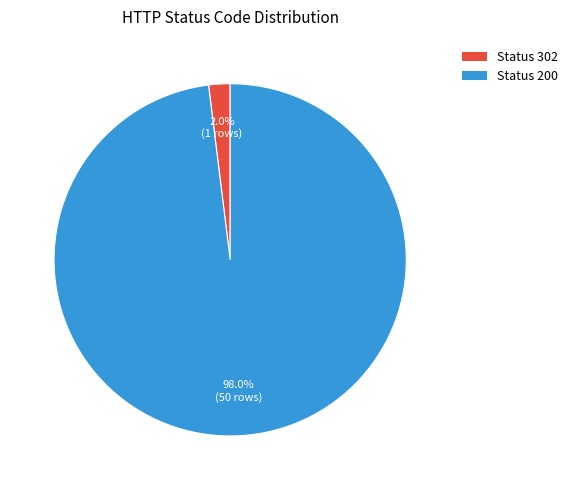

Between Status 200 and Status 302, which is larger?

Status 200